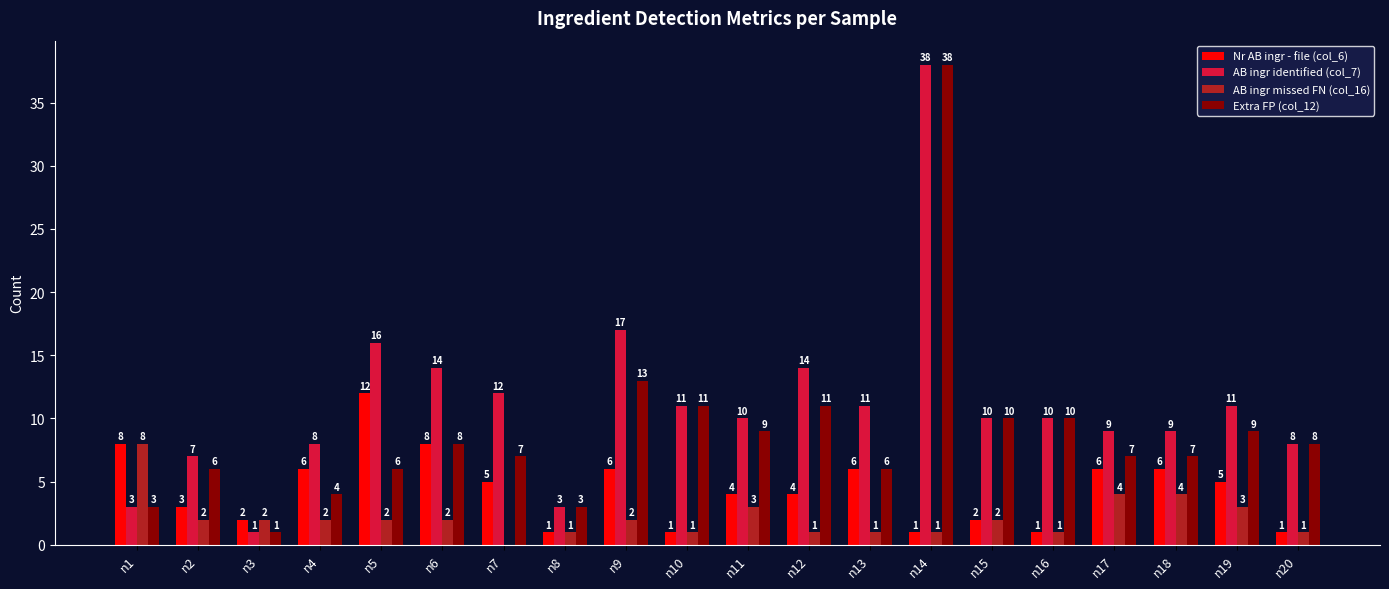

What is the greatest value displayed?

38